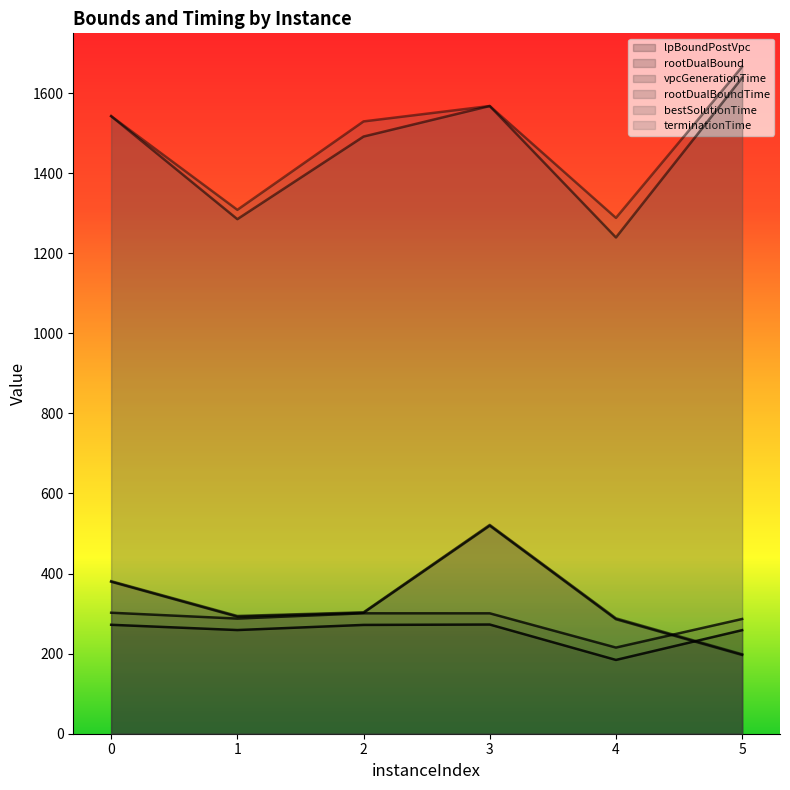

Which series changed the most between 2 and 3?

rootDualBoundTime